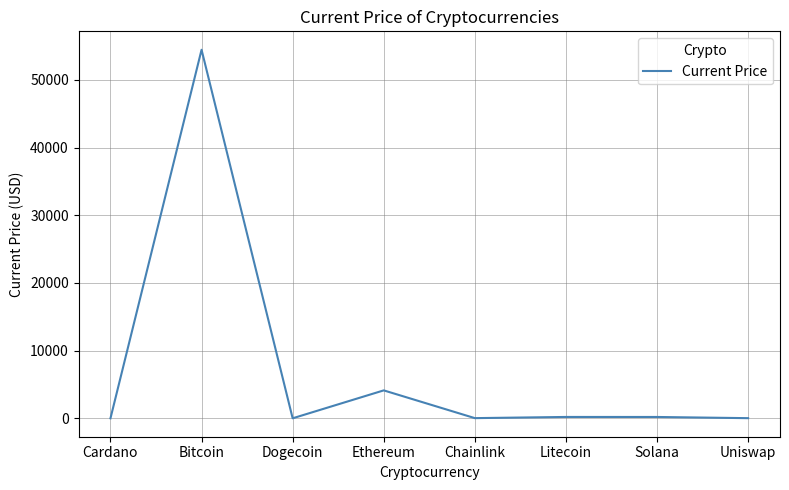

Which label corresponds to the largest value in the chart?

Bitcoin